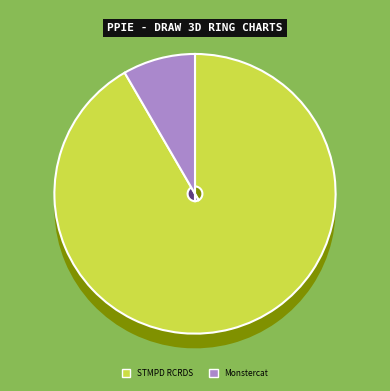

What is the change in value from STMPD RCRDS to Monstercat?

-1206221